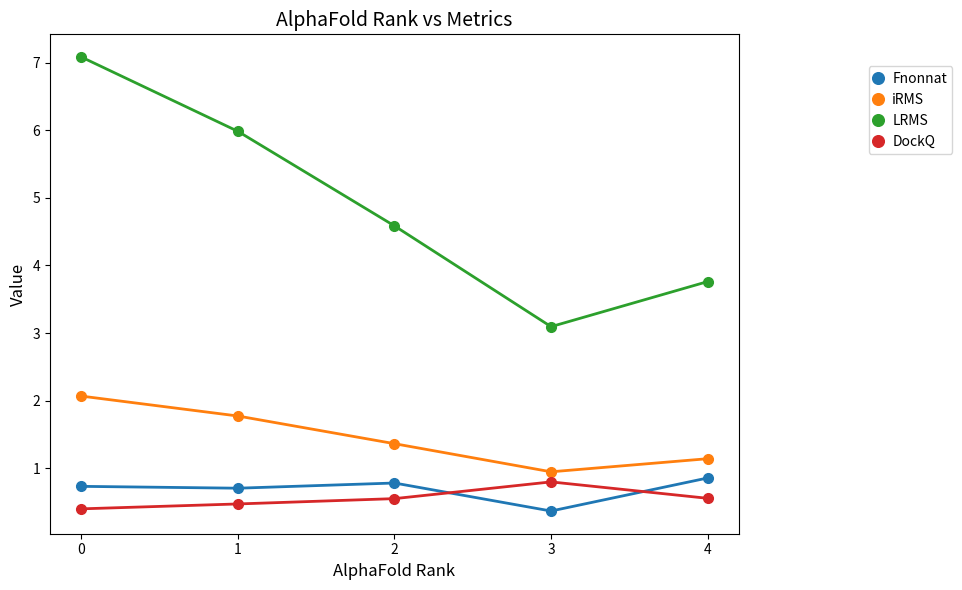

Which series has the largest total across all categories?

LRMS